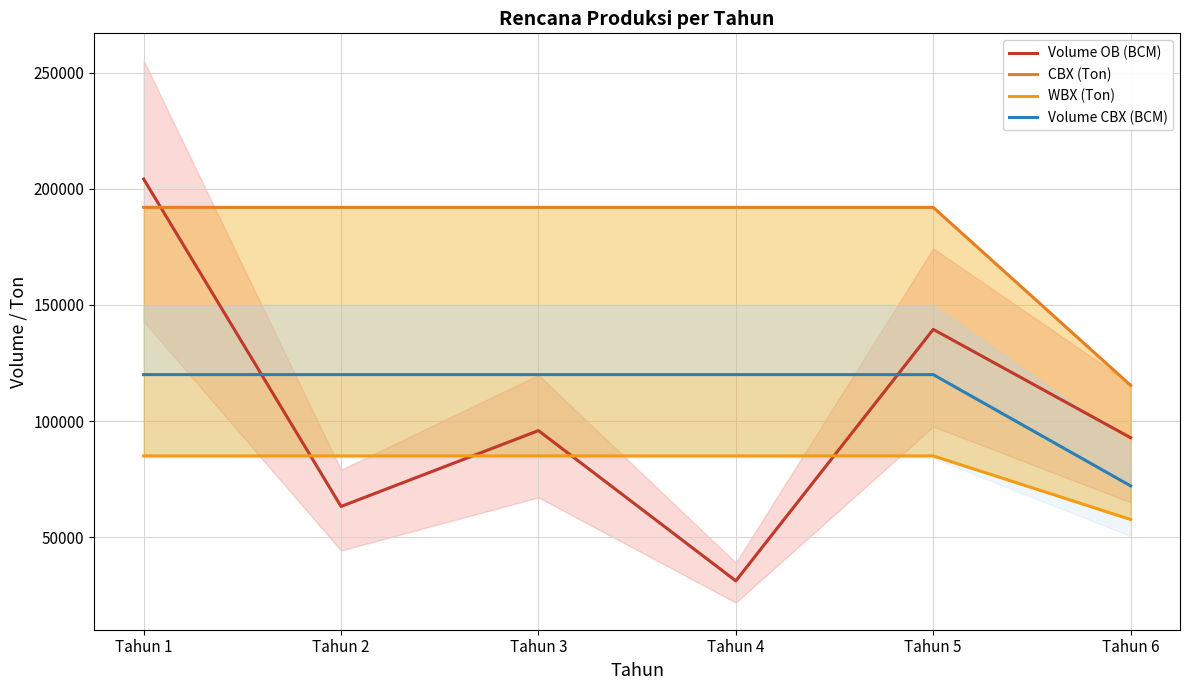

Read the Volume OB (BCM) value at Tahun 6, to the nearest 100.

92800